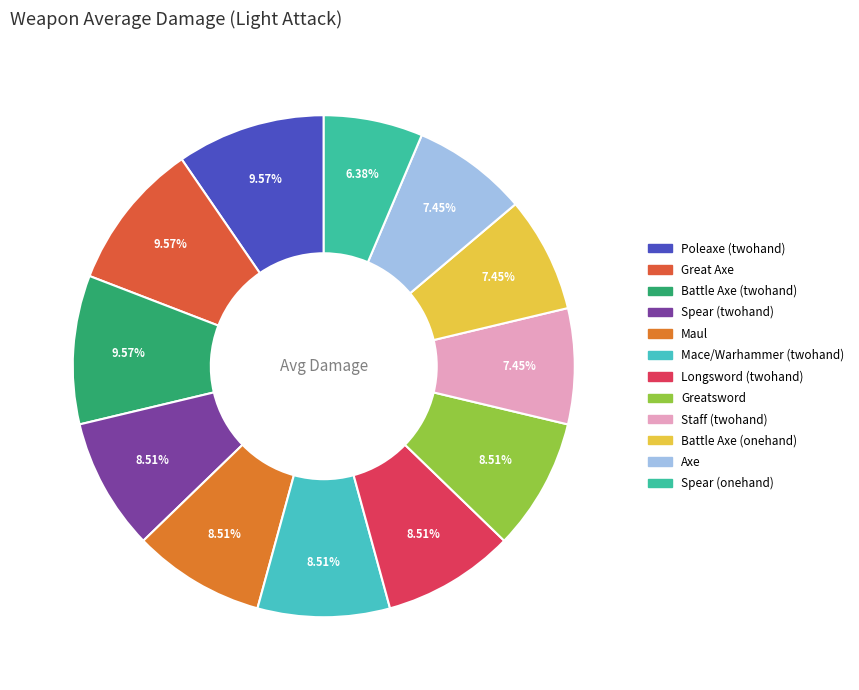

To the nearest percent, what is the average slice percentage?

8%